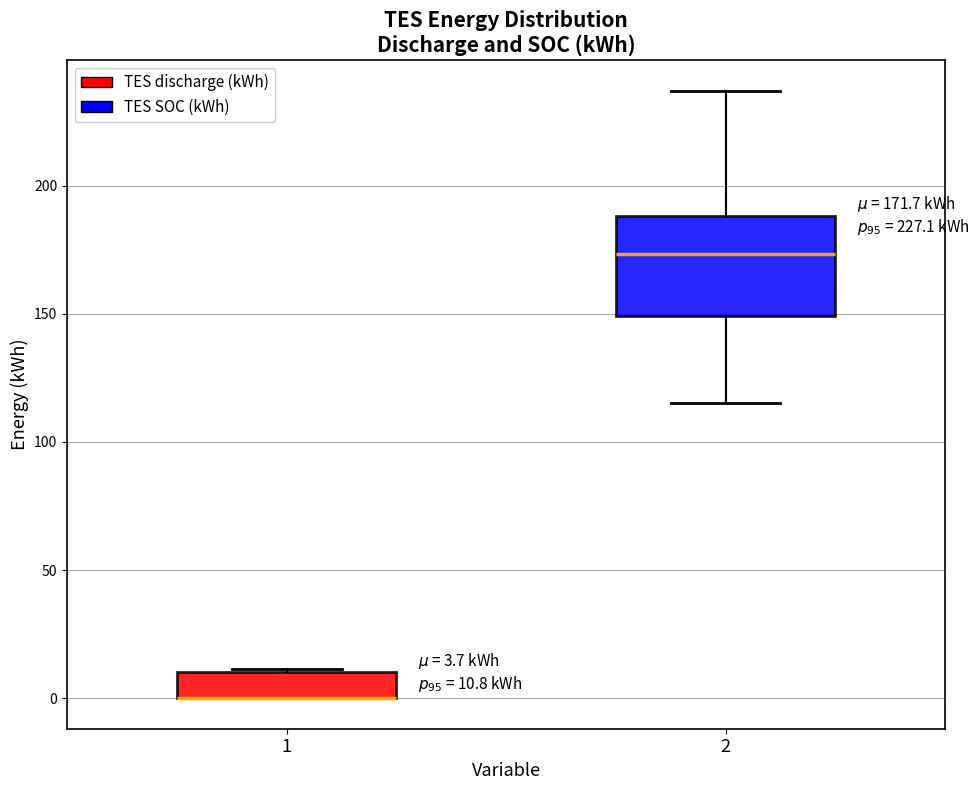

Comparing the boxes themselves (not the whiskers), which one is the tallest?

2